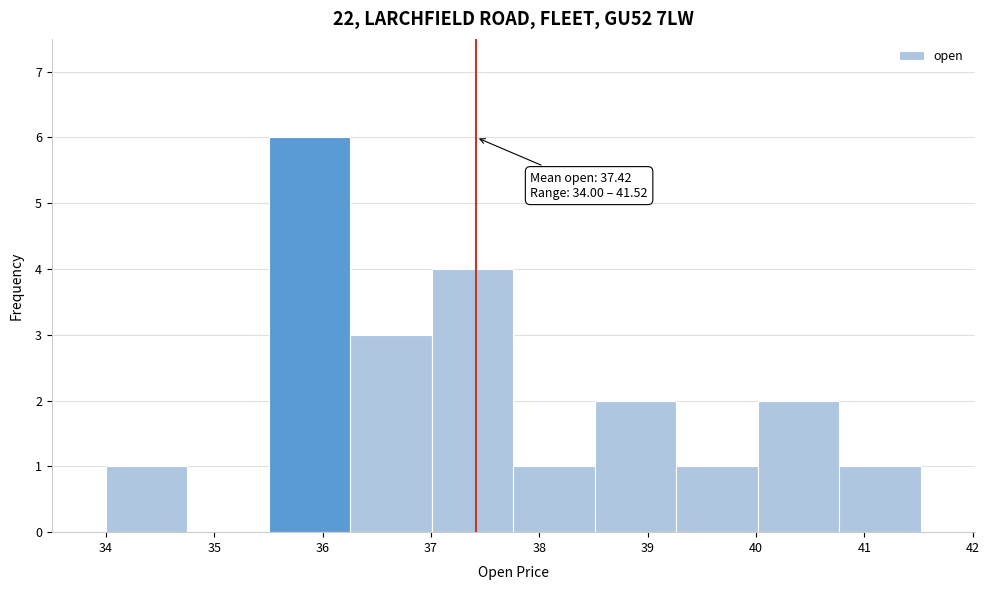

Over which range of the x-axis is the bar tallest?

35.5 to 36.3